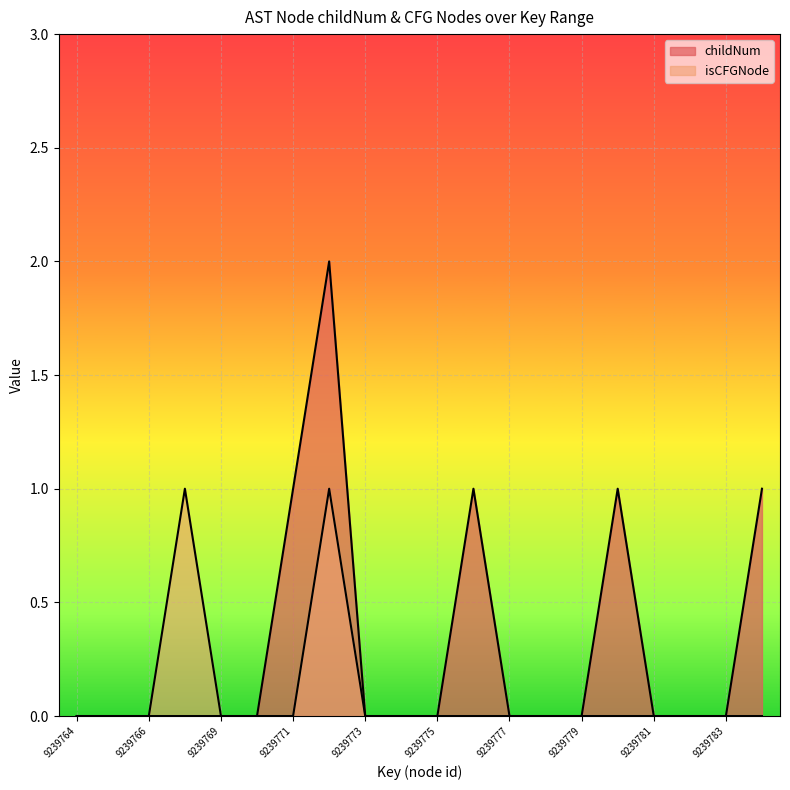

How many lines are shown in the chart?

2